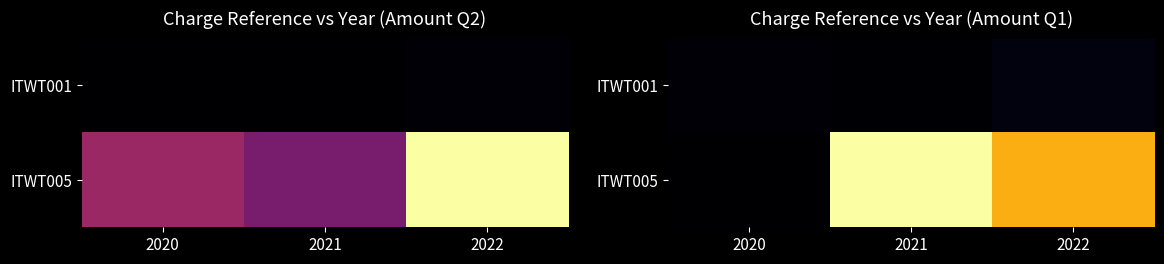

Which series has the widest spread of values?

ITWT005